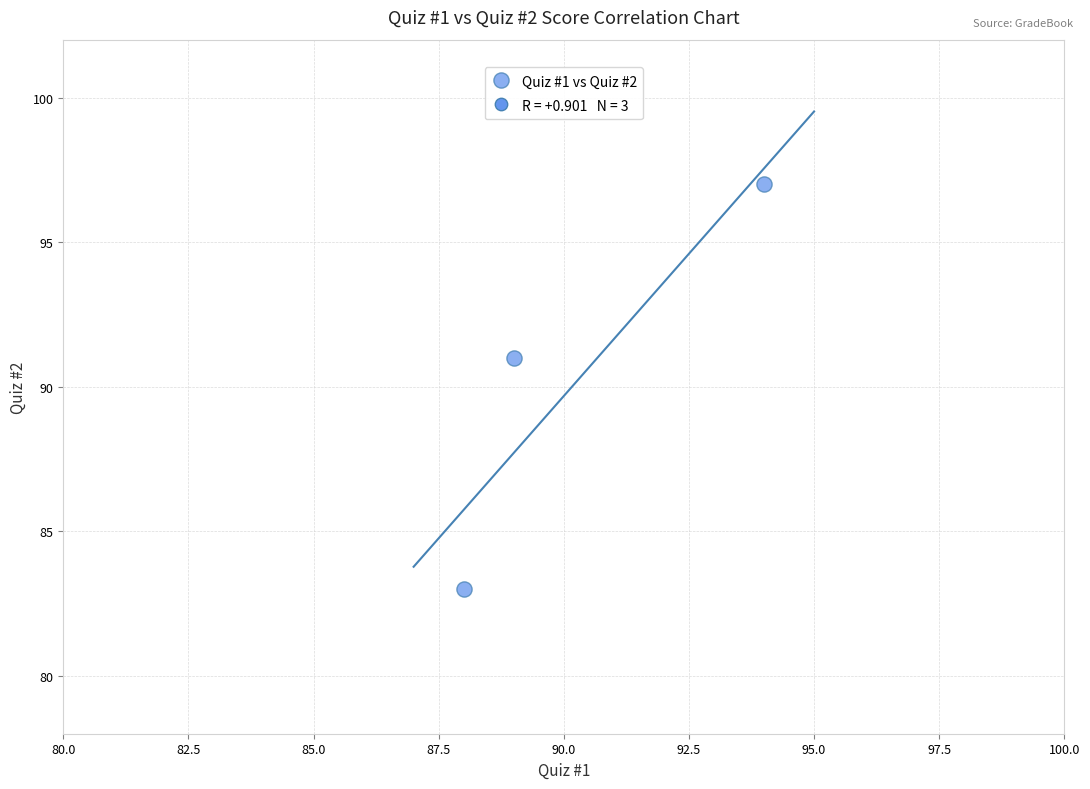

What is the average X value?

90